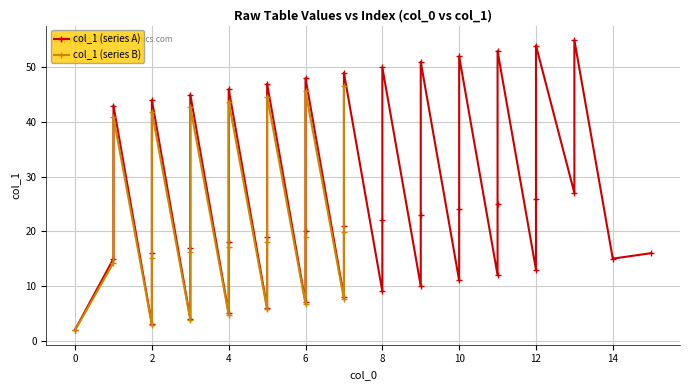

Which label corresponds to the largest value in the chart?

13